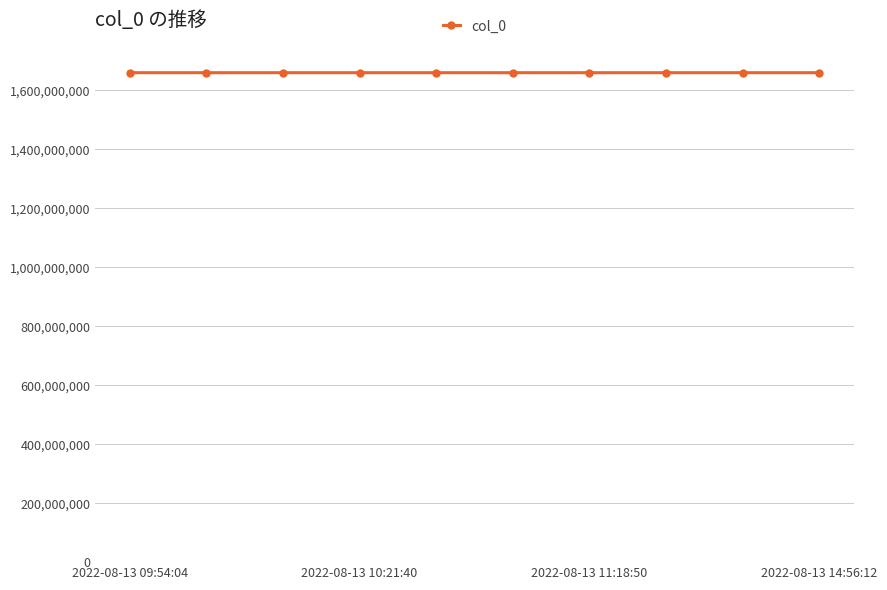

What is the difference between the maximum and minimum values?

18128